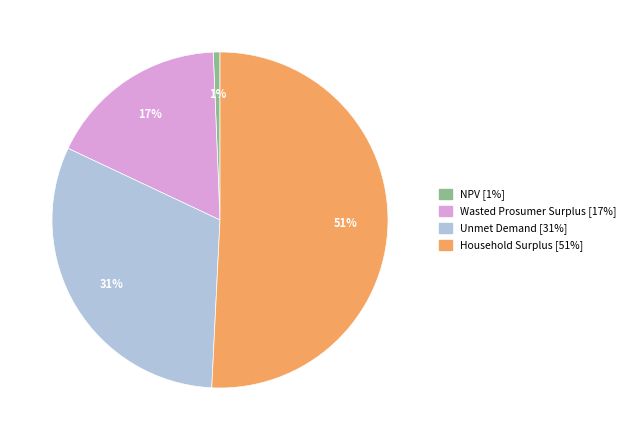

Which category accounts for the majority?

Household Surplus